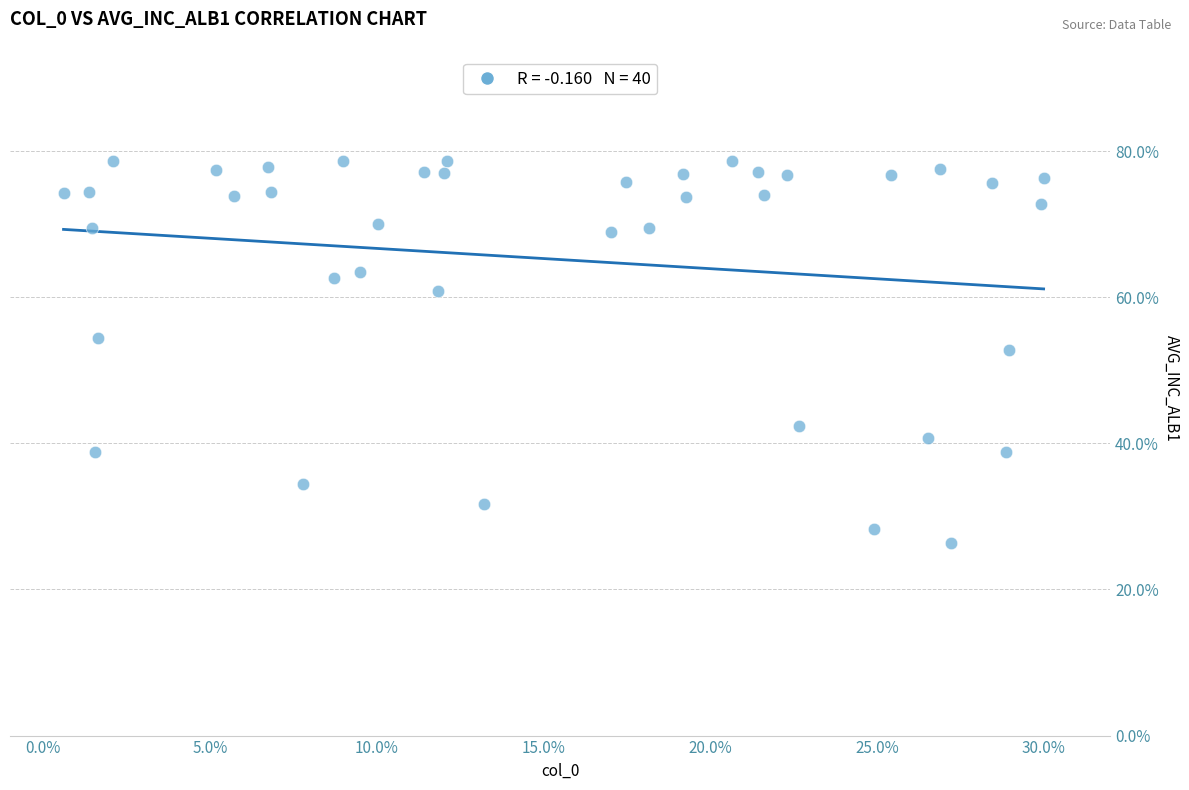

What is the range of X values (max minus min)?

29.4